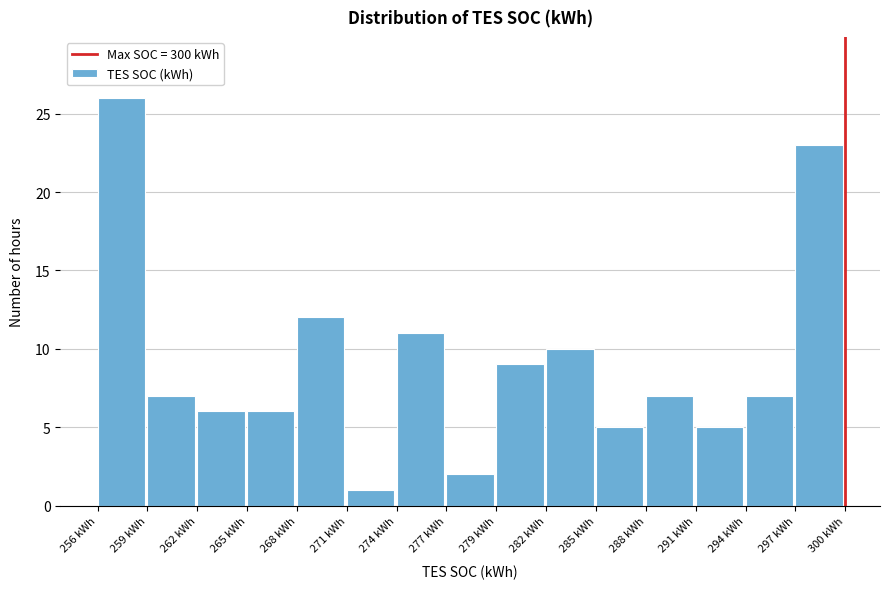

Reading left to right, transcribe all the data shown in this chart.

256 kWh=26	259 kWh=7	262 kWh=6	265 kWh=6	268 kWh=12	271 kWh=1	274 kWh=11	277 kWh=2	279 kWh=9	282 kWh=10	285 kWh=5	288 kWh=7	291 kWh=5	294 kWh=7	297 kWh=23